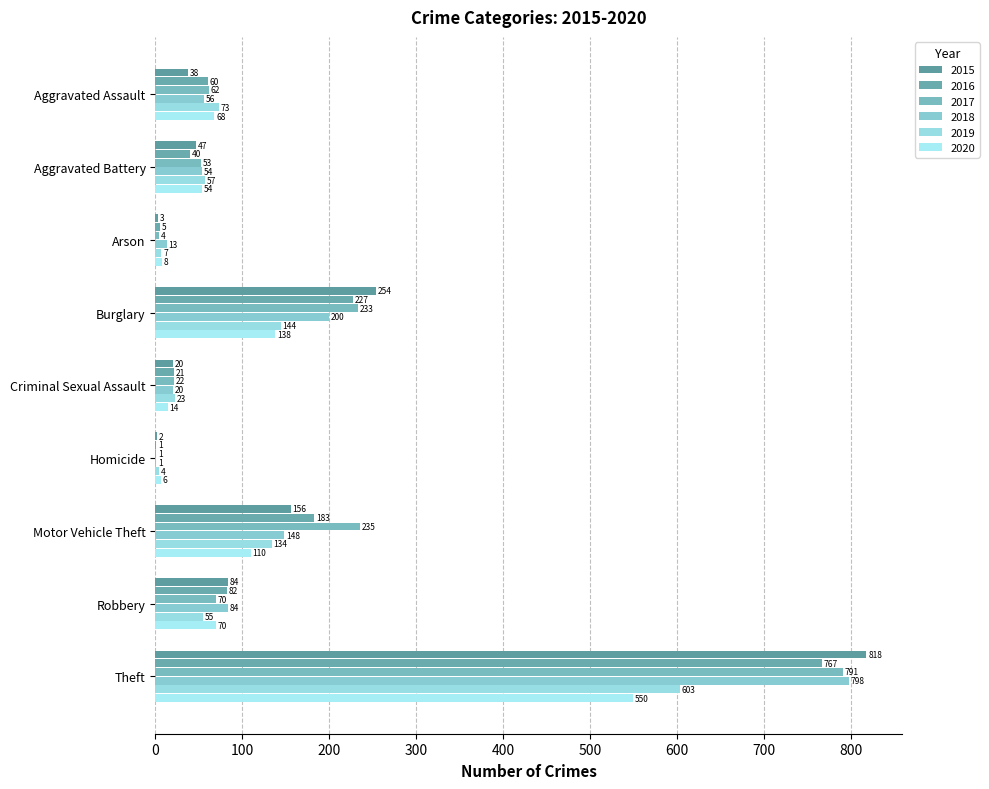

What is the difference between the highest and lowest values at Robbery?

29